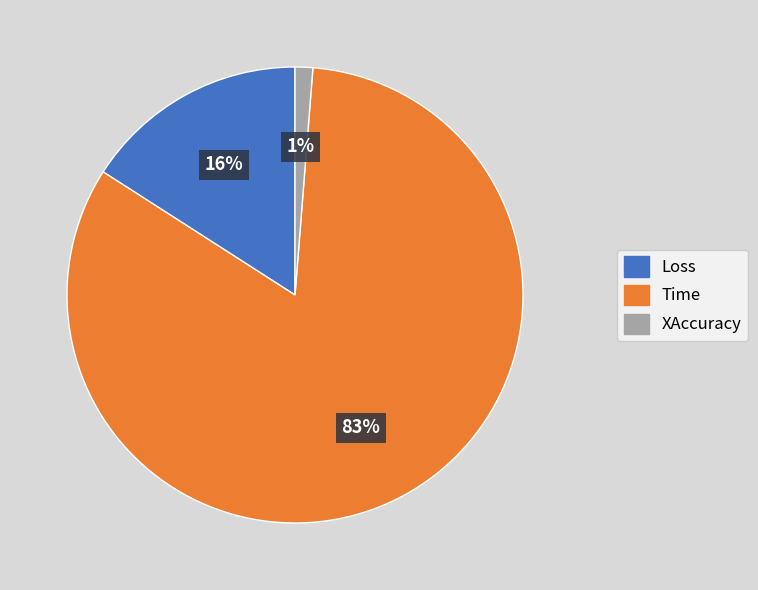

Rank the categories by value from highest to lowest.

Time, Loss, XAccuracy